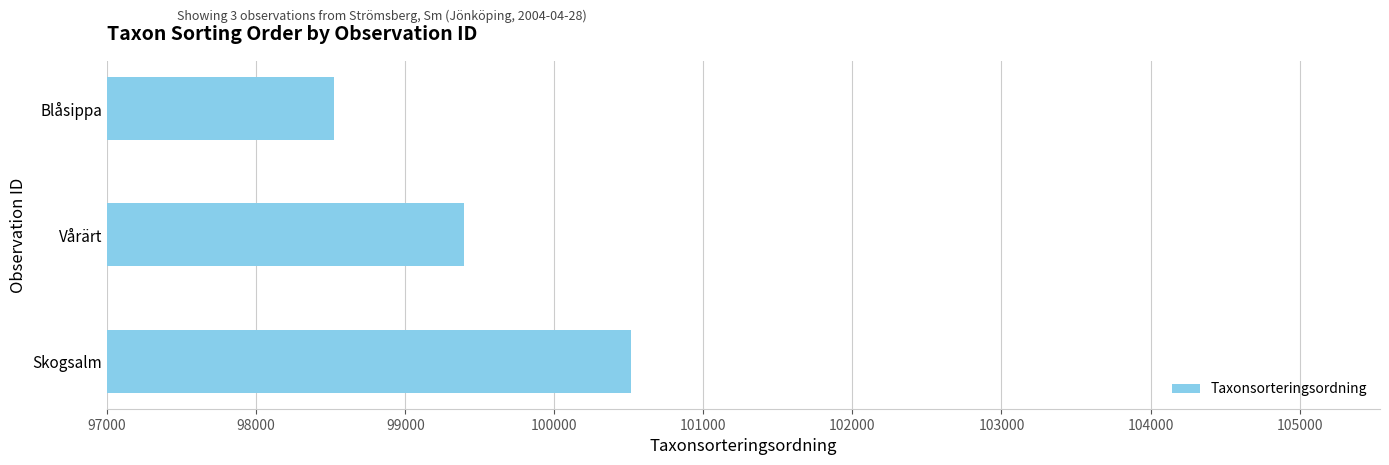

Reading bottom to top, extract all data points from this chart.

Skogsalm=100514	Vårärt=99397	Blåsippa=98519